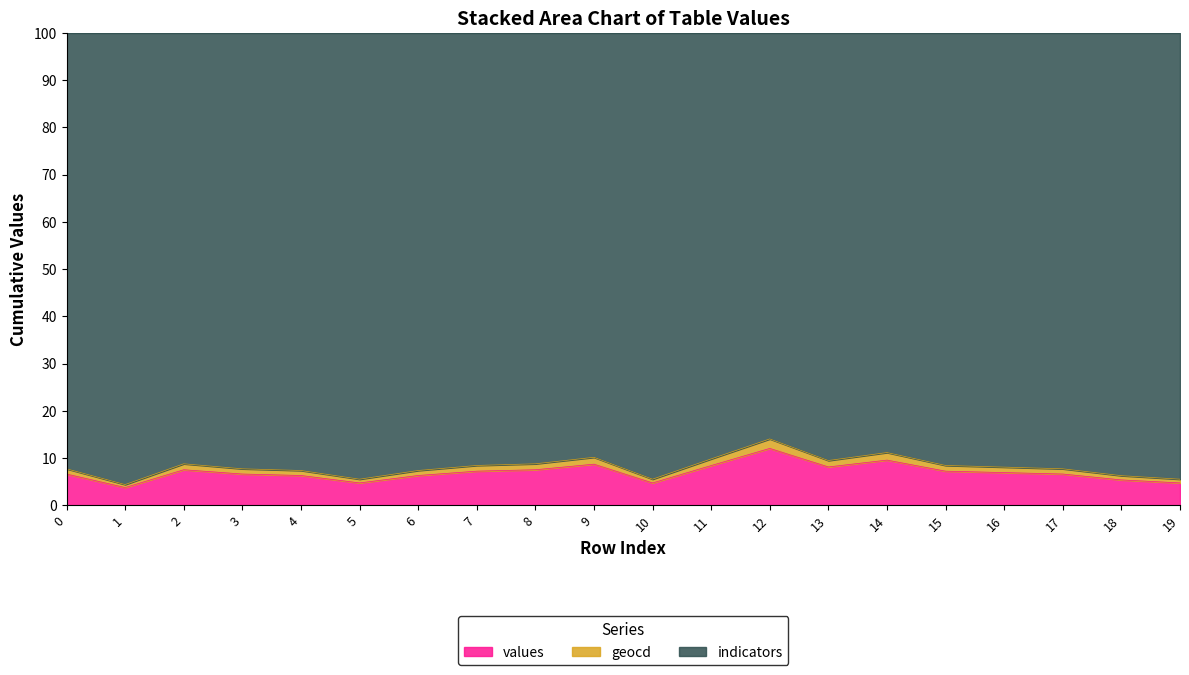

Rank the categories by values value from lowest to highest.

1, 5, 10, 19, 18, 4, 6, 0, 3, 17, 16, 7, 15, 2, 8, 13, 11, 9, 14, 12